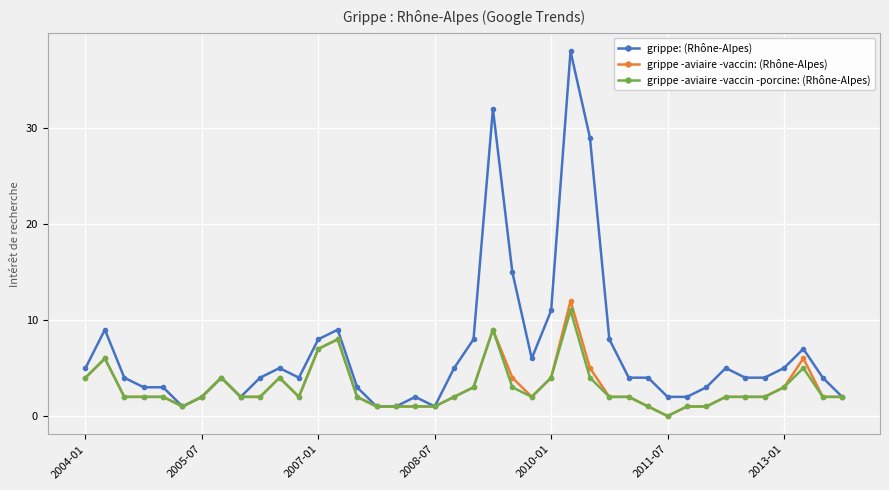

True or false: grippe -aviaire -vaccin -porcine: (Rhône-Alpes) has more than 2 points higher than both neighbors.

True